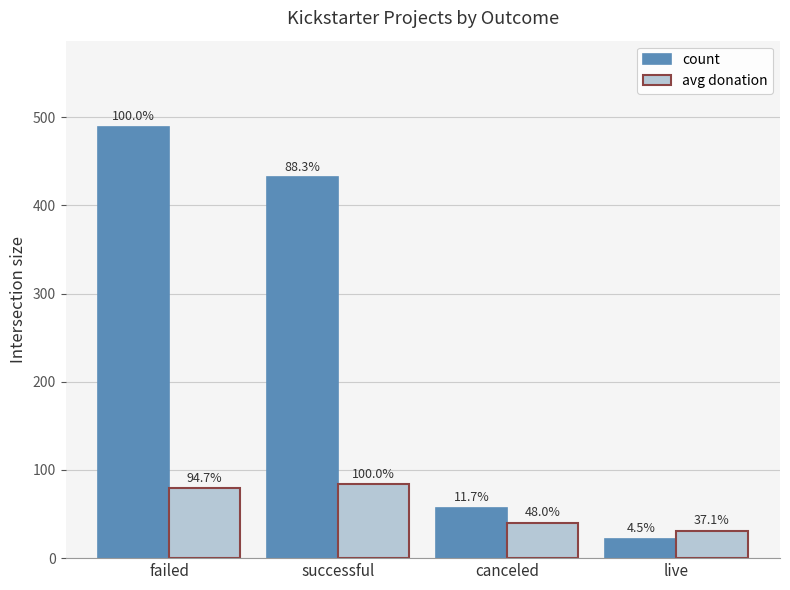

How many bars are there in total?

8